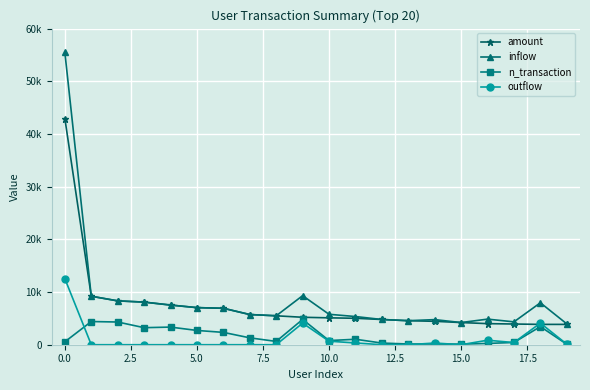

Which series has the widest spread of values?

inflow